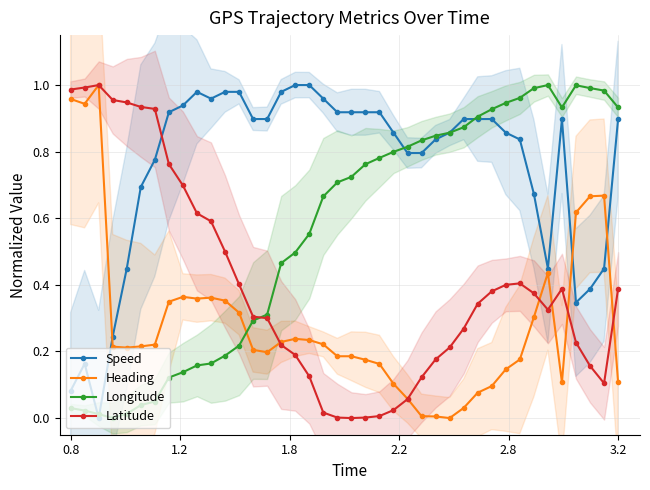

True or false: Heading has more than 0 interior local peaks.

True